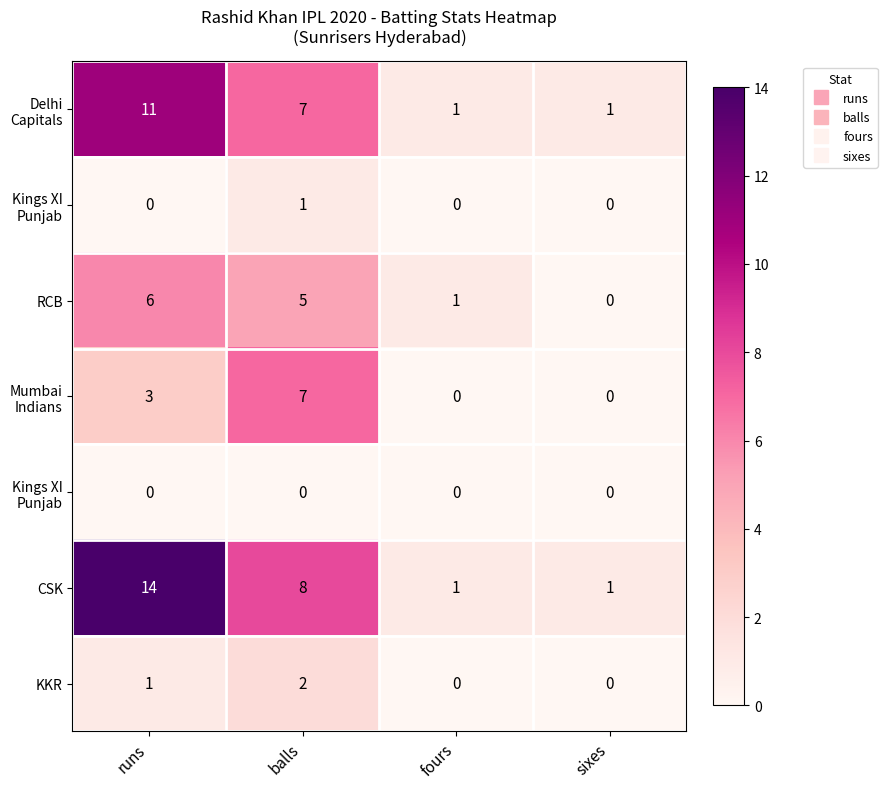

How many series are shown in this chart?

7